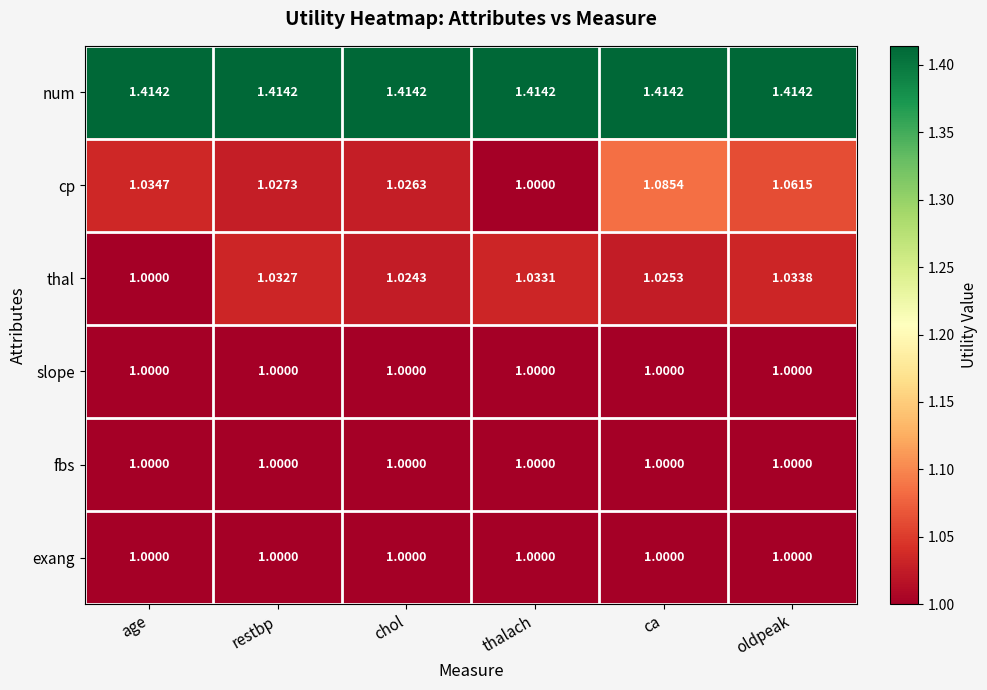

Which series has the widest spread of values?

cp